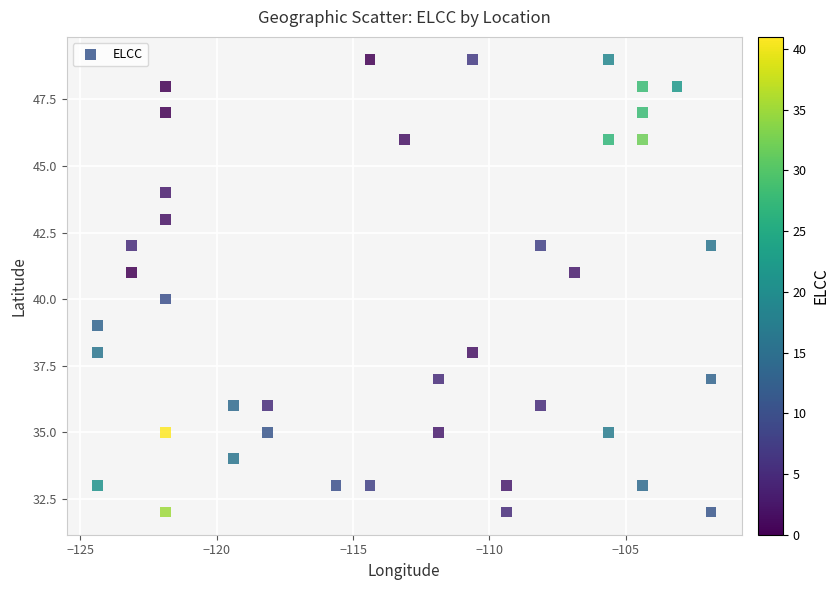

What is the range of Y values (max minus min)?

17